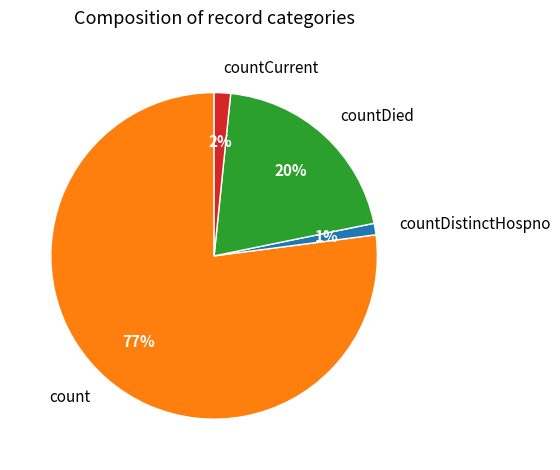

How many segments does this pie chart have?

4